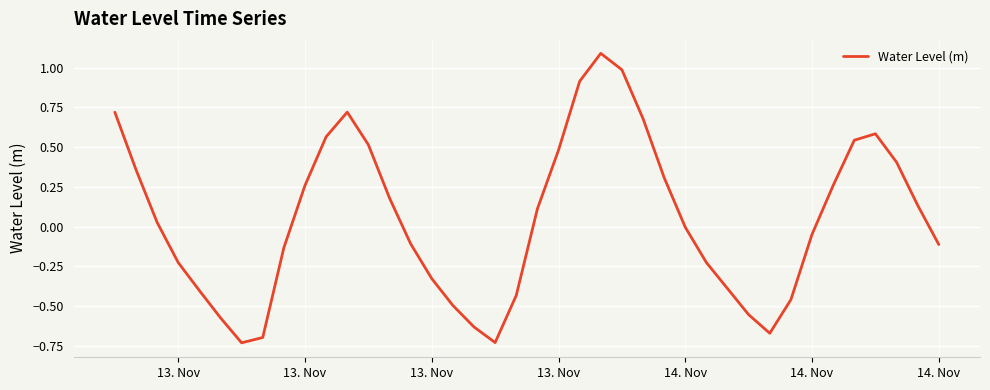

What is the maximum value shown in the chart?

1.1